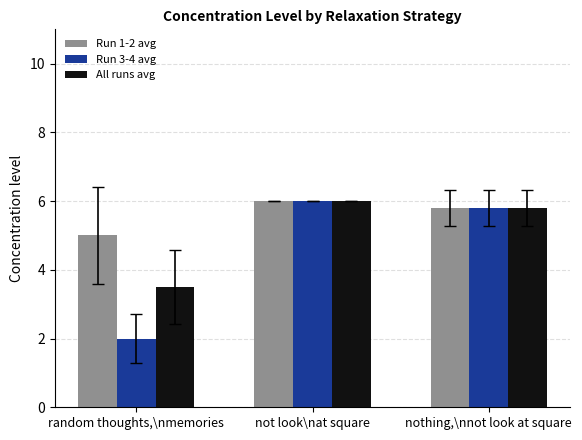

Which series has the largest total across all categories?

Run 1-2 avg